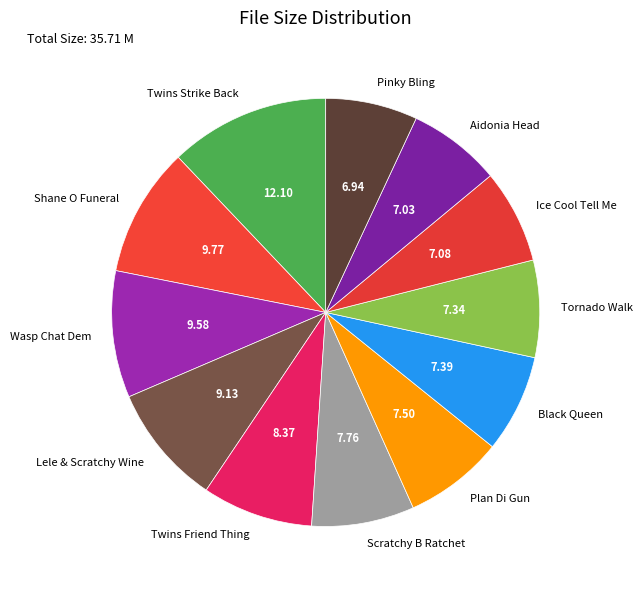

Is there a majority slice in this chart?

No